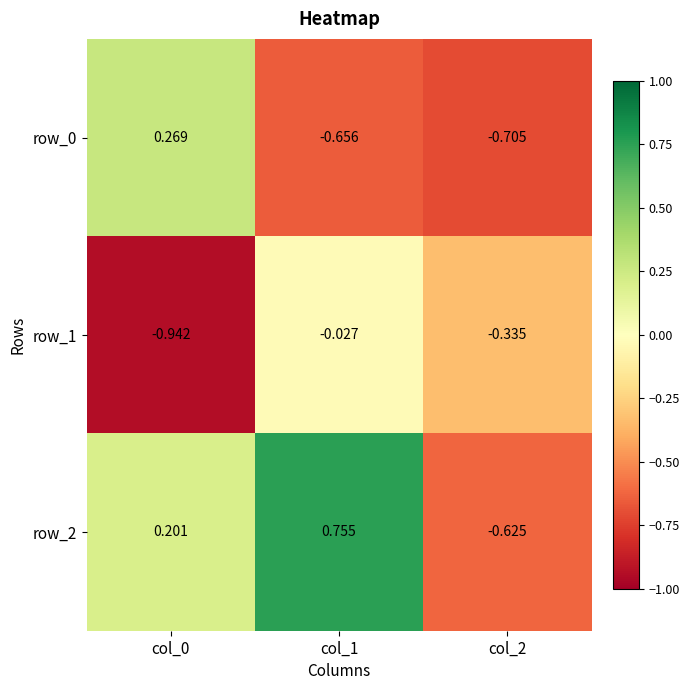

Is the value of row_1 at col_2 greater than the value of row_0 at col_1?

Yes